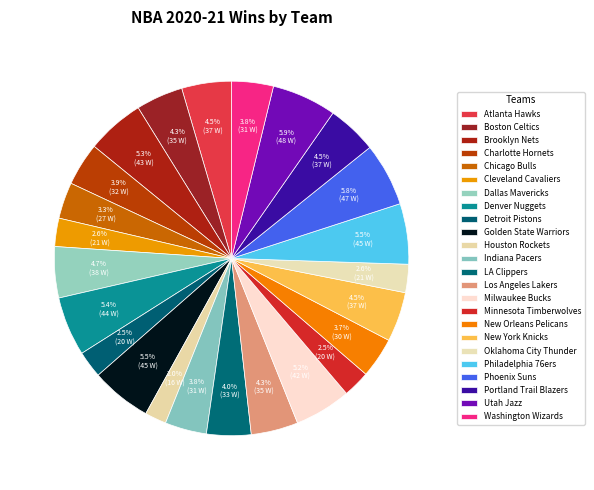

How many slices are in this pie chart?

24